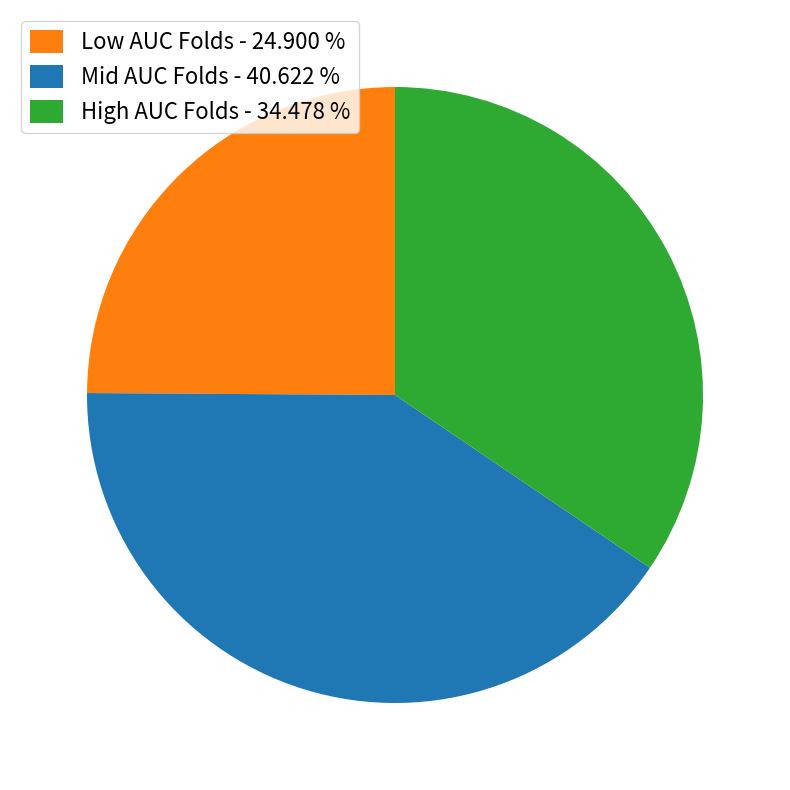

Which category has the smallest portion of the pie?

Low AUC Folds - 24.900 %